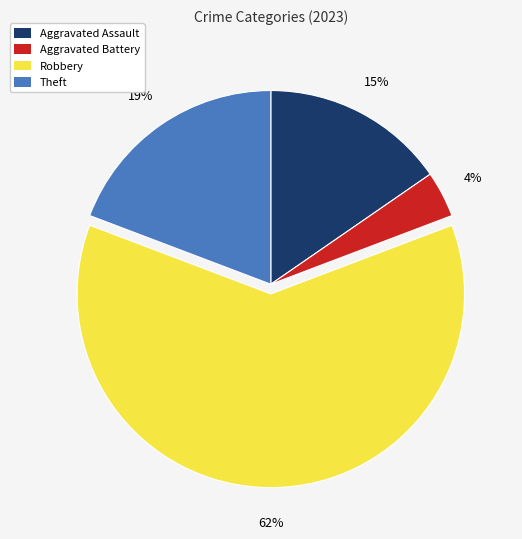

Is there a majority slice in this chart?

Yes